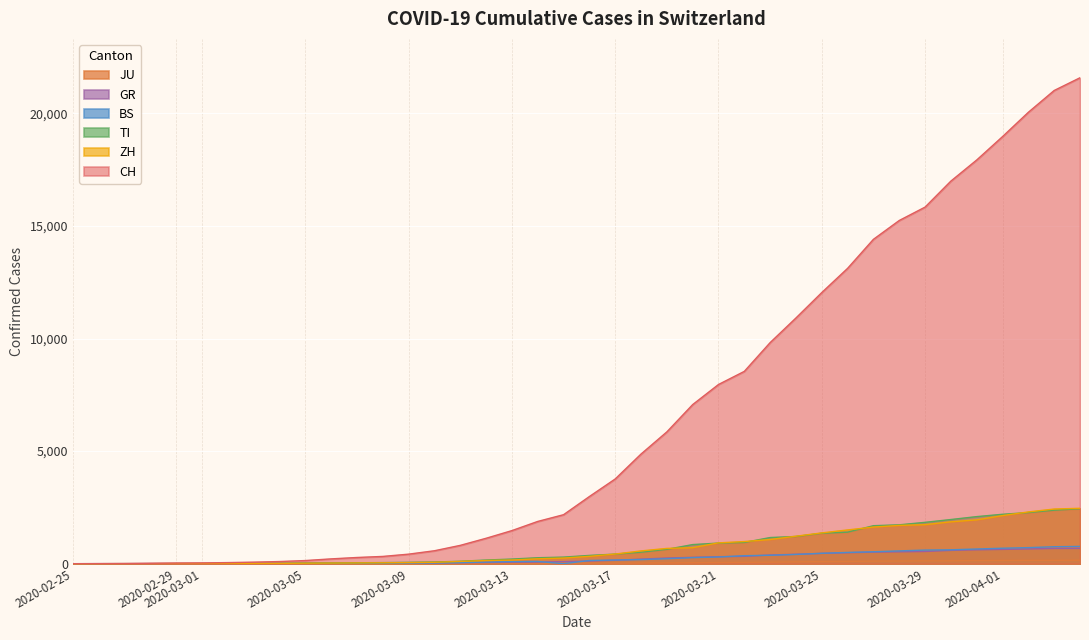

Which series has the widest spread of values?

CH